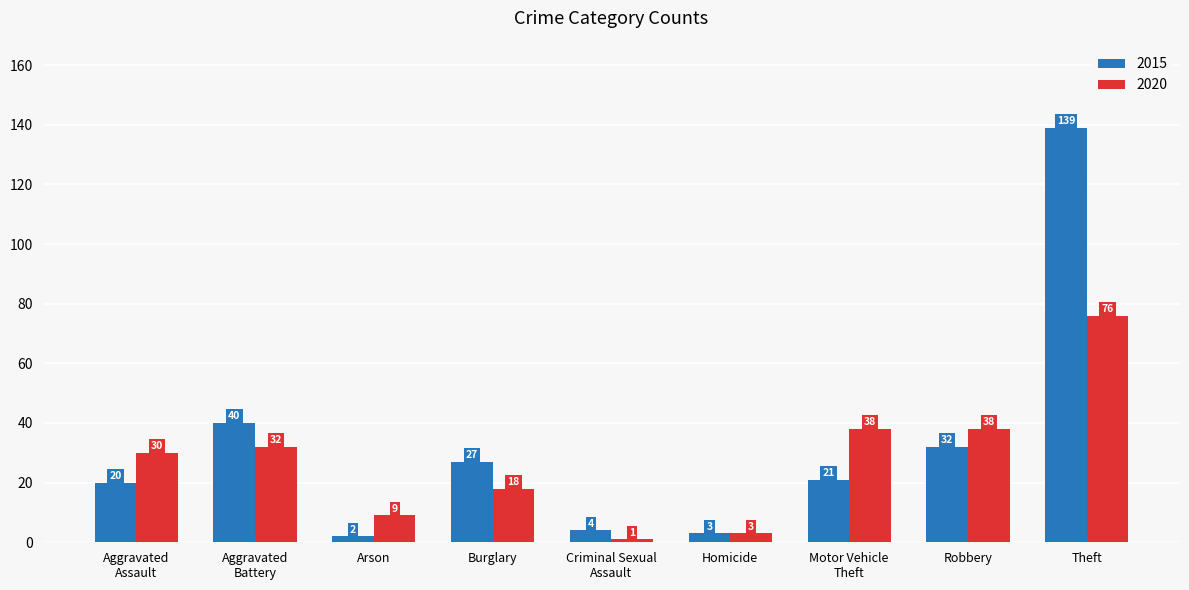

True or false: 2015 has a value of 47 at Burglary.

False